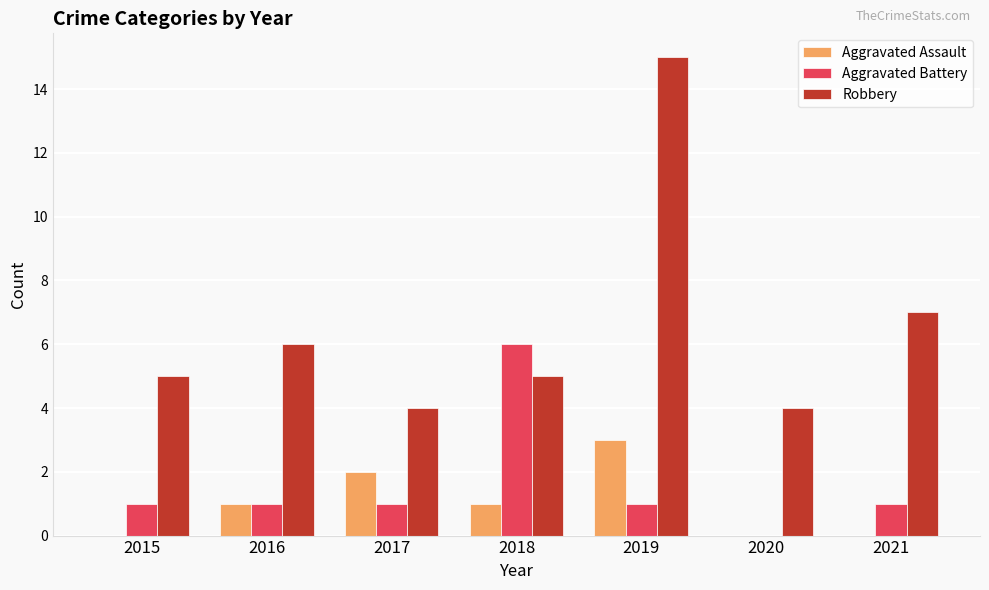

Count the number of categories in the chart.

7